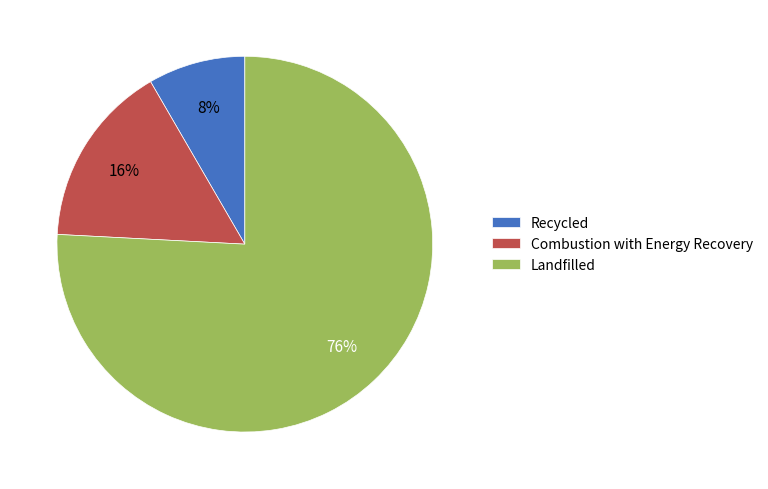

Is there a majority slice in this chart?

Yes